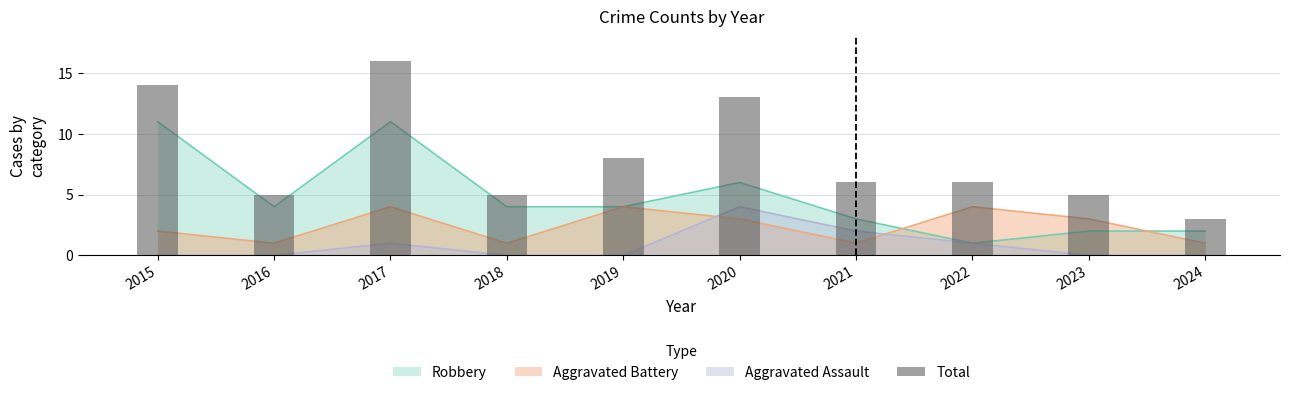

What is the maximum value shown in the chart?

16